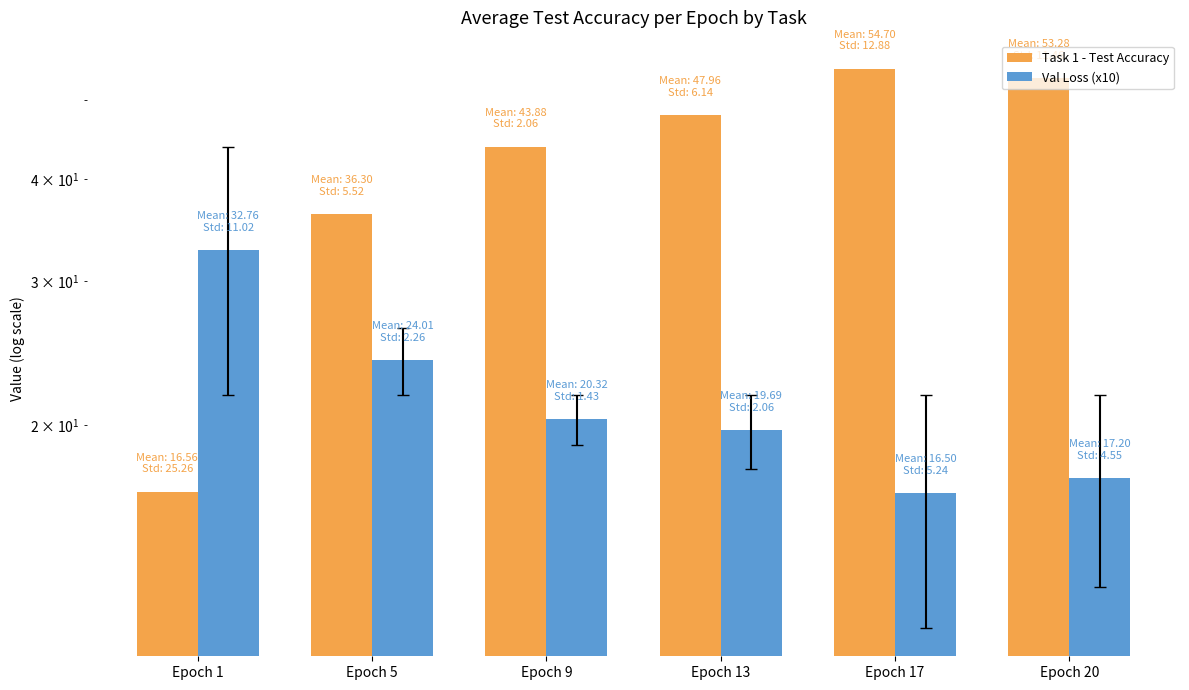

What is the difference between the maximum and minimum values in the Task 1 - Test Accuracy series?

38.1